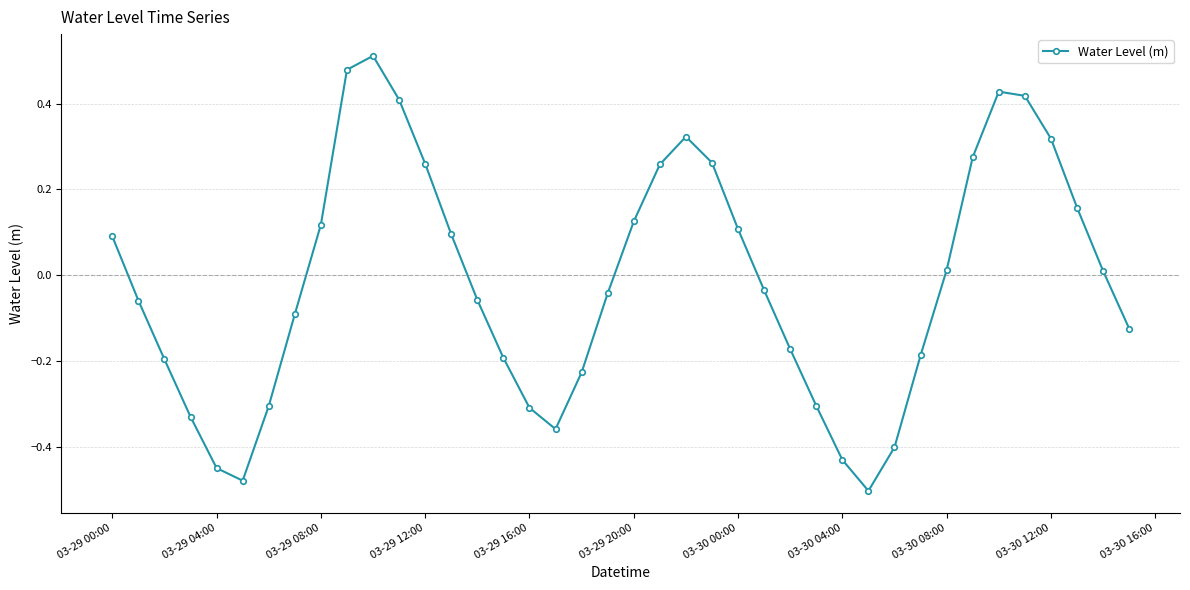

What is the sum of all values?

-0.6